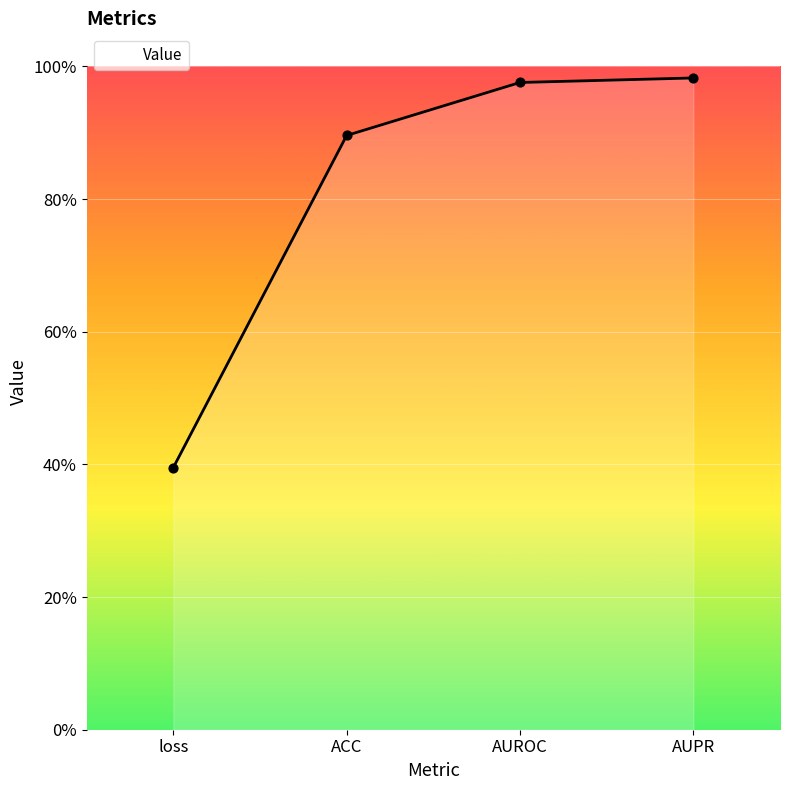

Which has a higher value, AUPR or loss?

AUPR